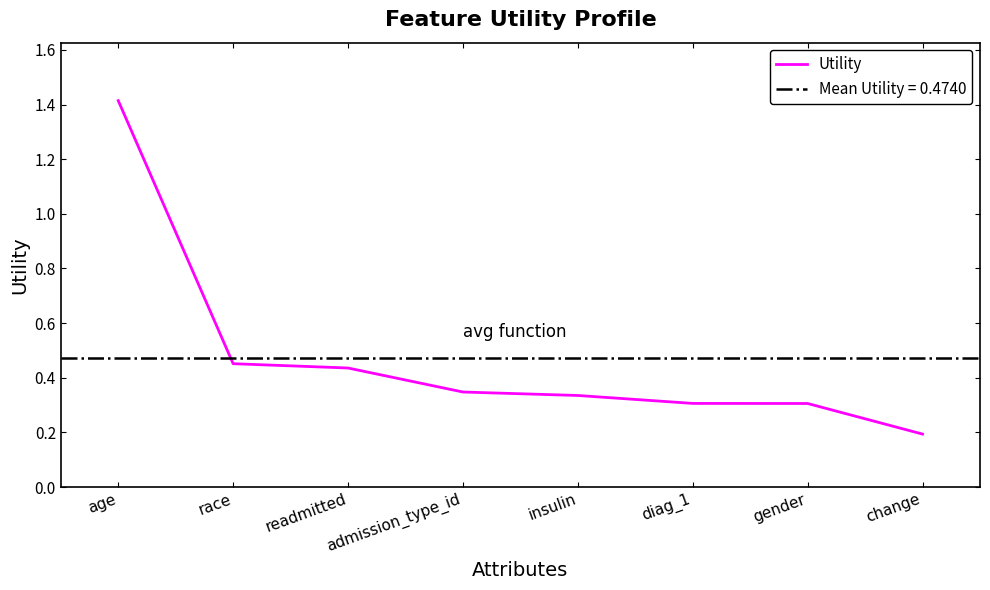

Reading left to right, transcribe all the data shown in this chart.

age=1.4	race=0.5	readmitted=0.4	admission_type_id=0.3	insulin=0.3	diag_1=0.3	gender=0.3	change=0.2